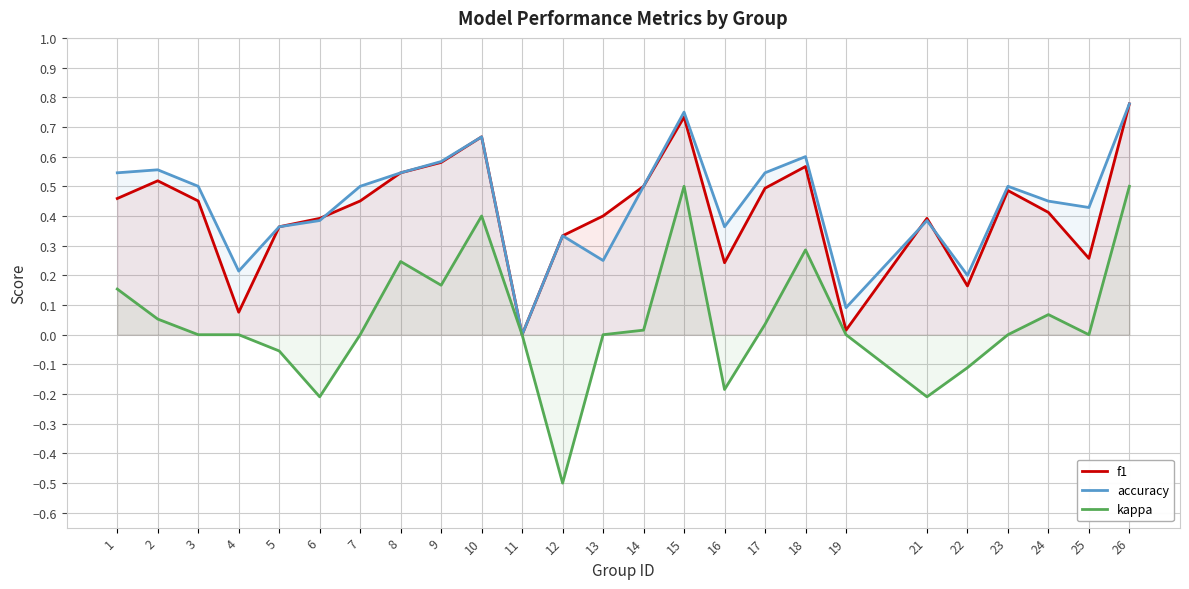

Reading right to left, what are all the values shown in this chart?

f1: 0.8	0.3	0.4	0.5	0.2	0.4	0.0	0.6	0.5	0.2	0.7	0.5	0.4	0.3	0.0	0.7	0.6	0.5	0.5	0.4	0.4	0.1	0.5	0.5	0.5
accuracy: 0.8	0.4	0.5	0.5	0.2	0.4	0.1	0.6	0.5	0.4	0.8	0.5	0.2	0.3	0.0	0.7	0.6	0.5	0.5	0.4	0.4	0.2	0.5	0.6	0.5
kappa: 0.5	0.0	0.1	0.0	-0.1	-0.2	0.0	0.3	0.0	-0.2	0.5	0.0	0.0	-0.5	0.0	0.4	0.2	0.2	0.0	-0.2	-0.1	0.0	0.0	0.1	0.2